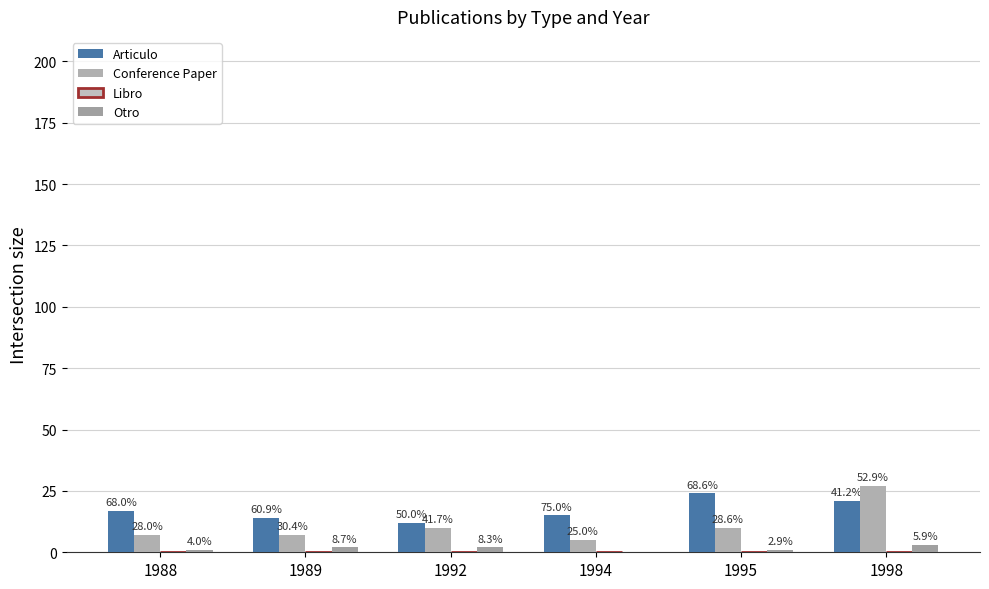

Are the bars horizontal?

No